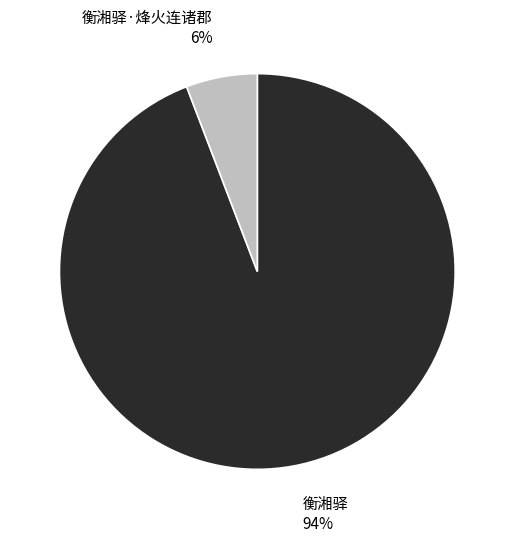

Which category has the biggest portion of the pie?

衡湘驿